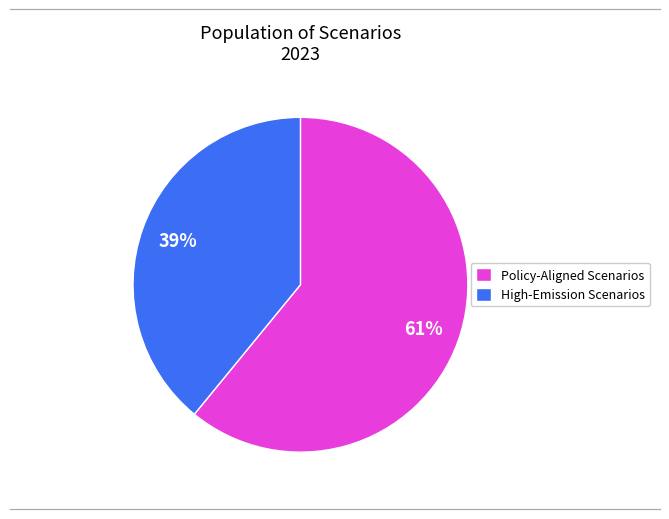

What is the smallest slice in the pie chart?

High-Emission Scenarios